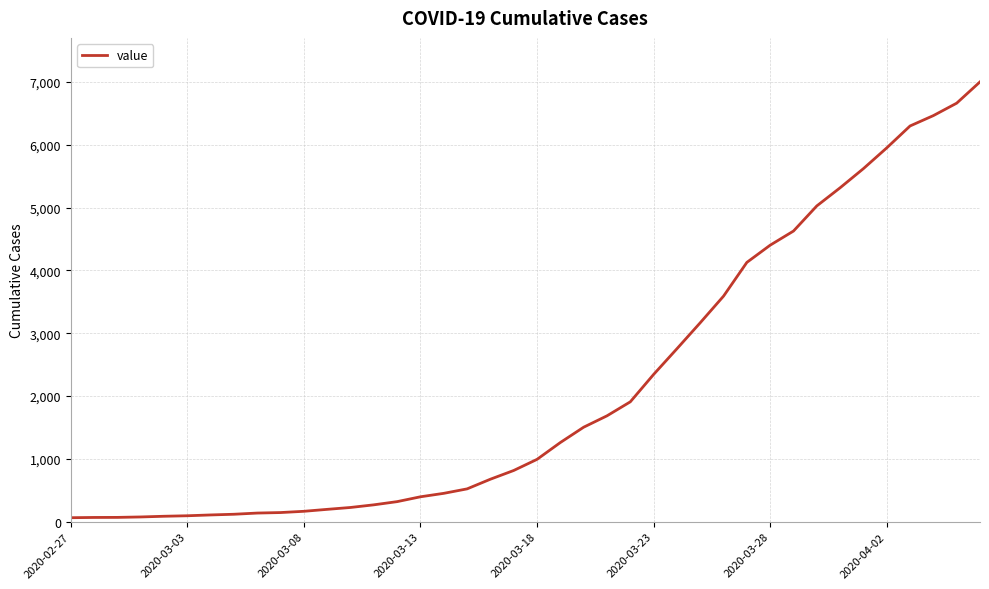

What is the greatest value displayed?

7003